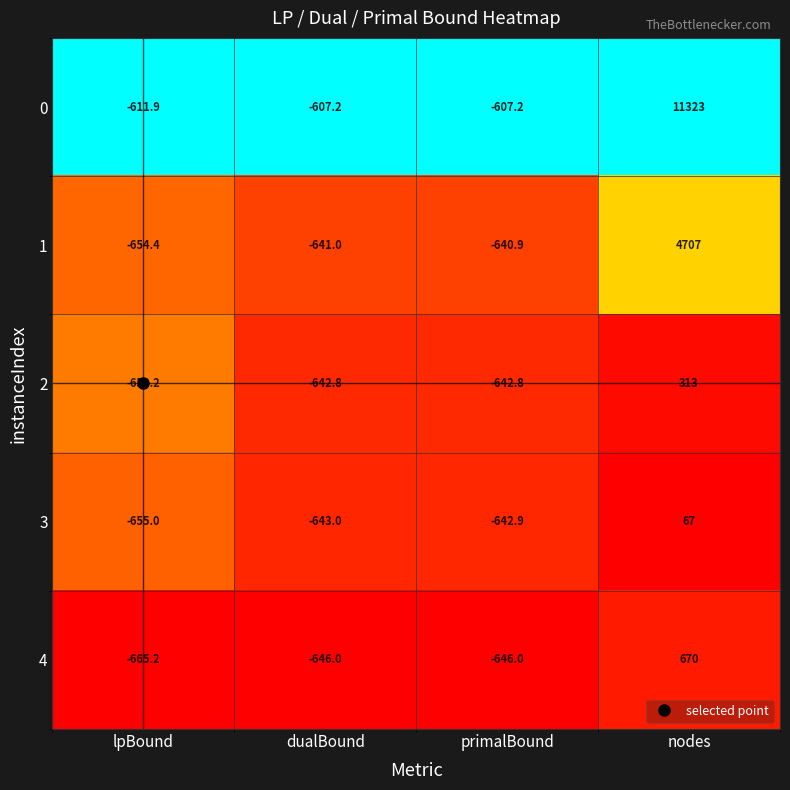

What is the average value of the 0 series?

2374.2